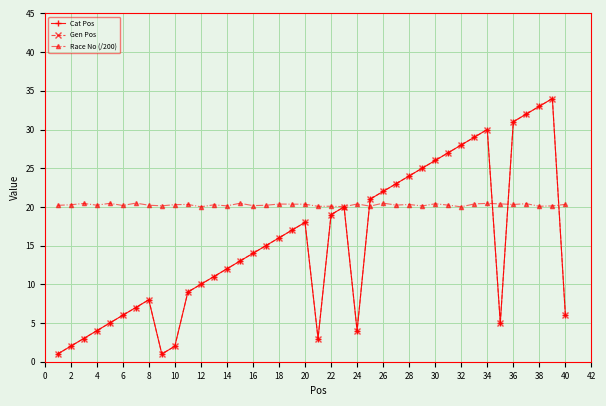

How many interior local peaks does the Cat Pos series have?

5